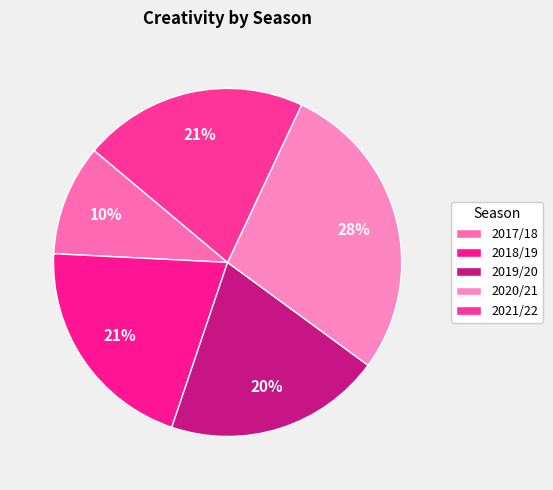

Count the number of slices in the pie.

5